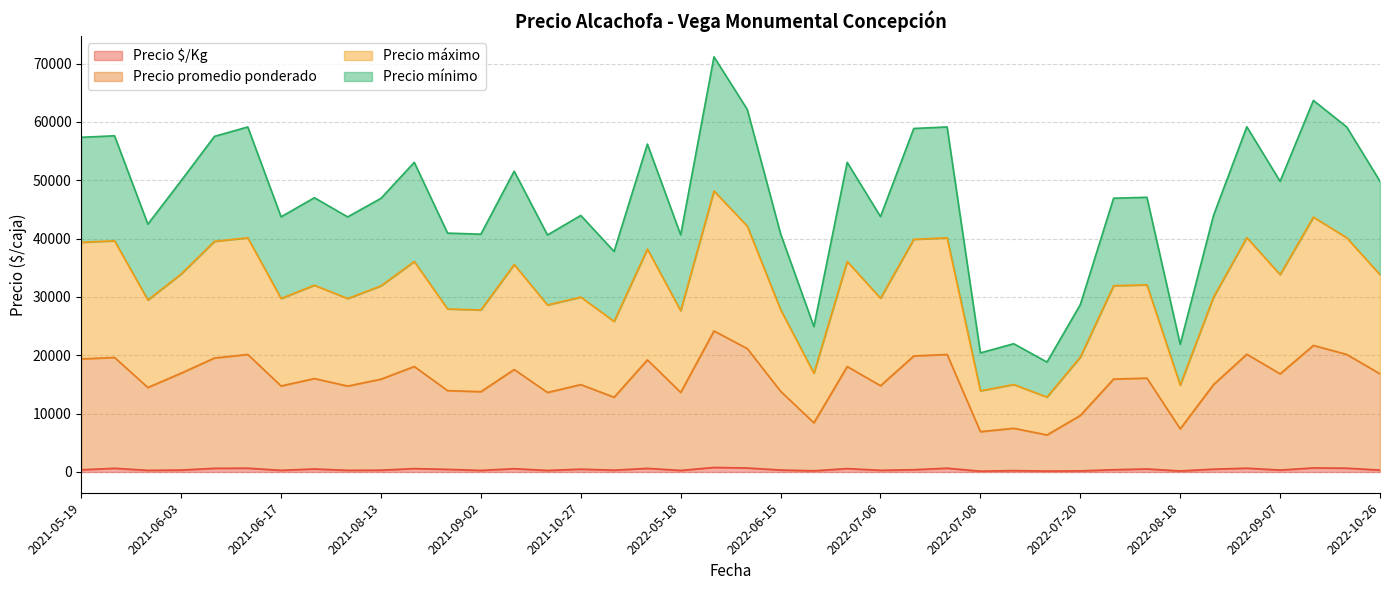

What is the lowest value of the Precio mínimo series?

6347